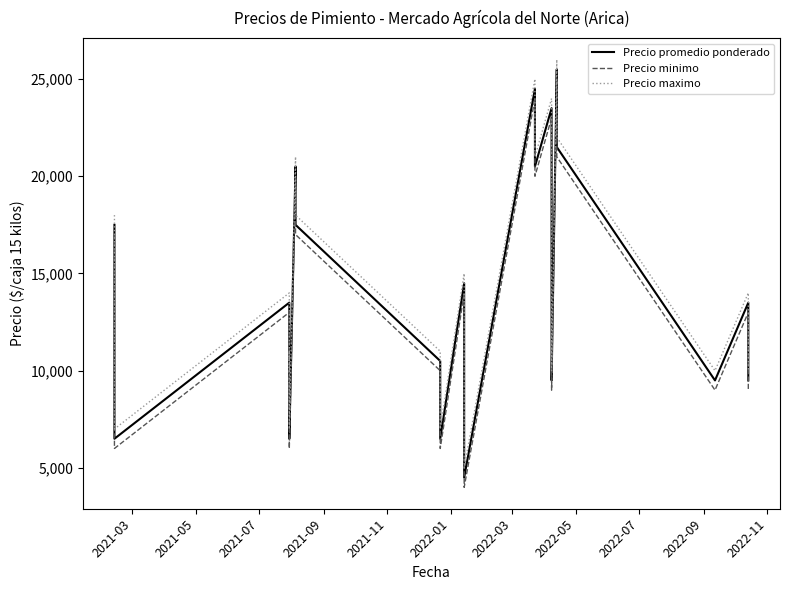

How many lines are shown in the chart?

3